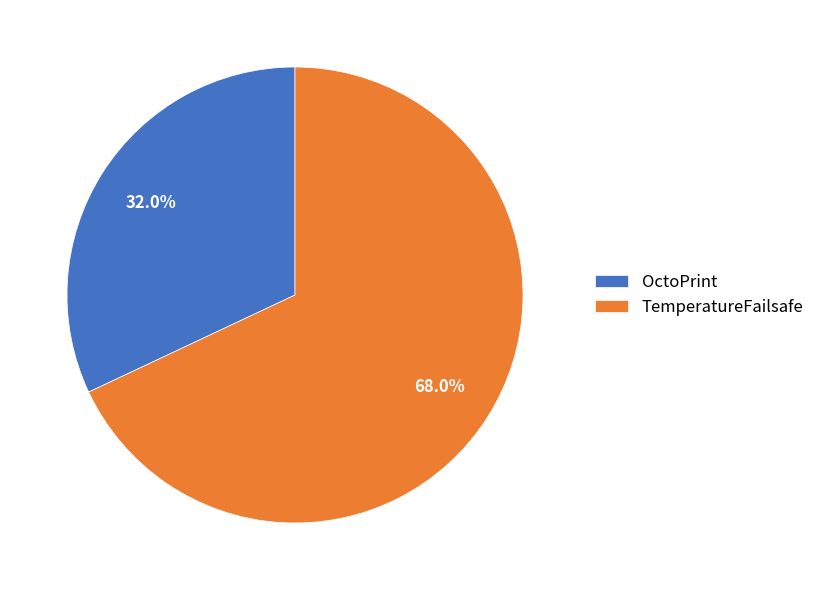

What is the ratio of the value at OctoPrint to the value at TemperatureFailsafe?

0.5